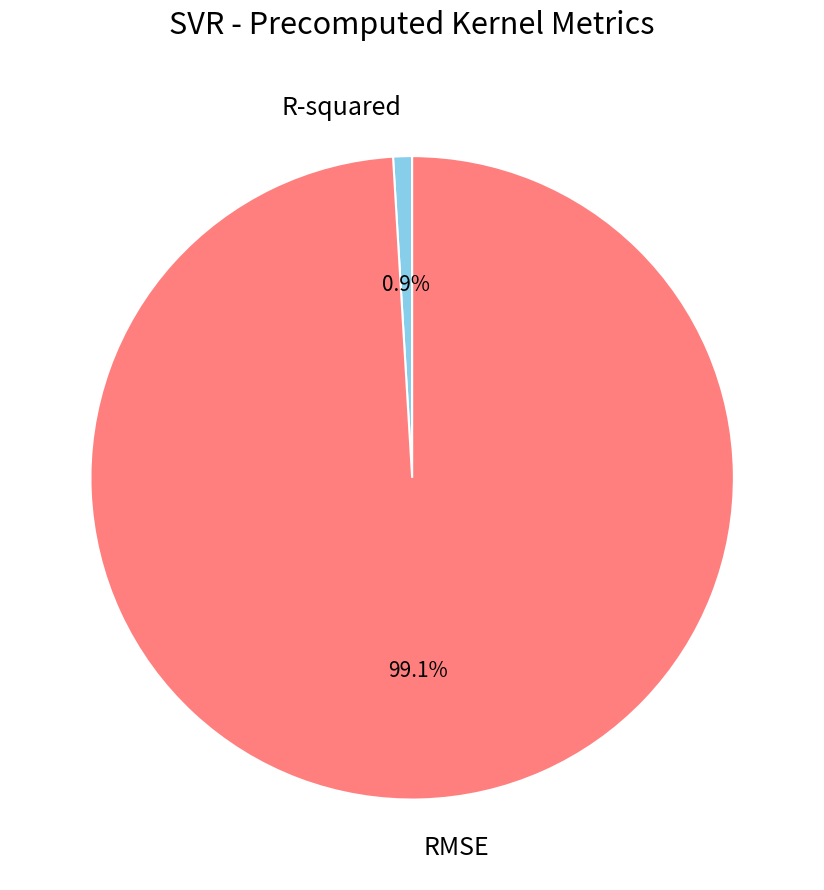

What is the majority slice?

RMSE